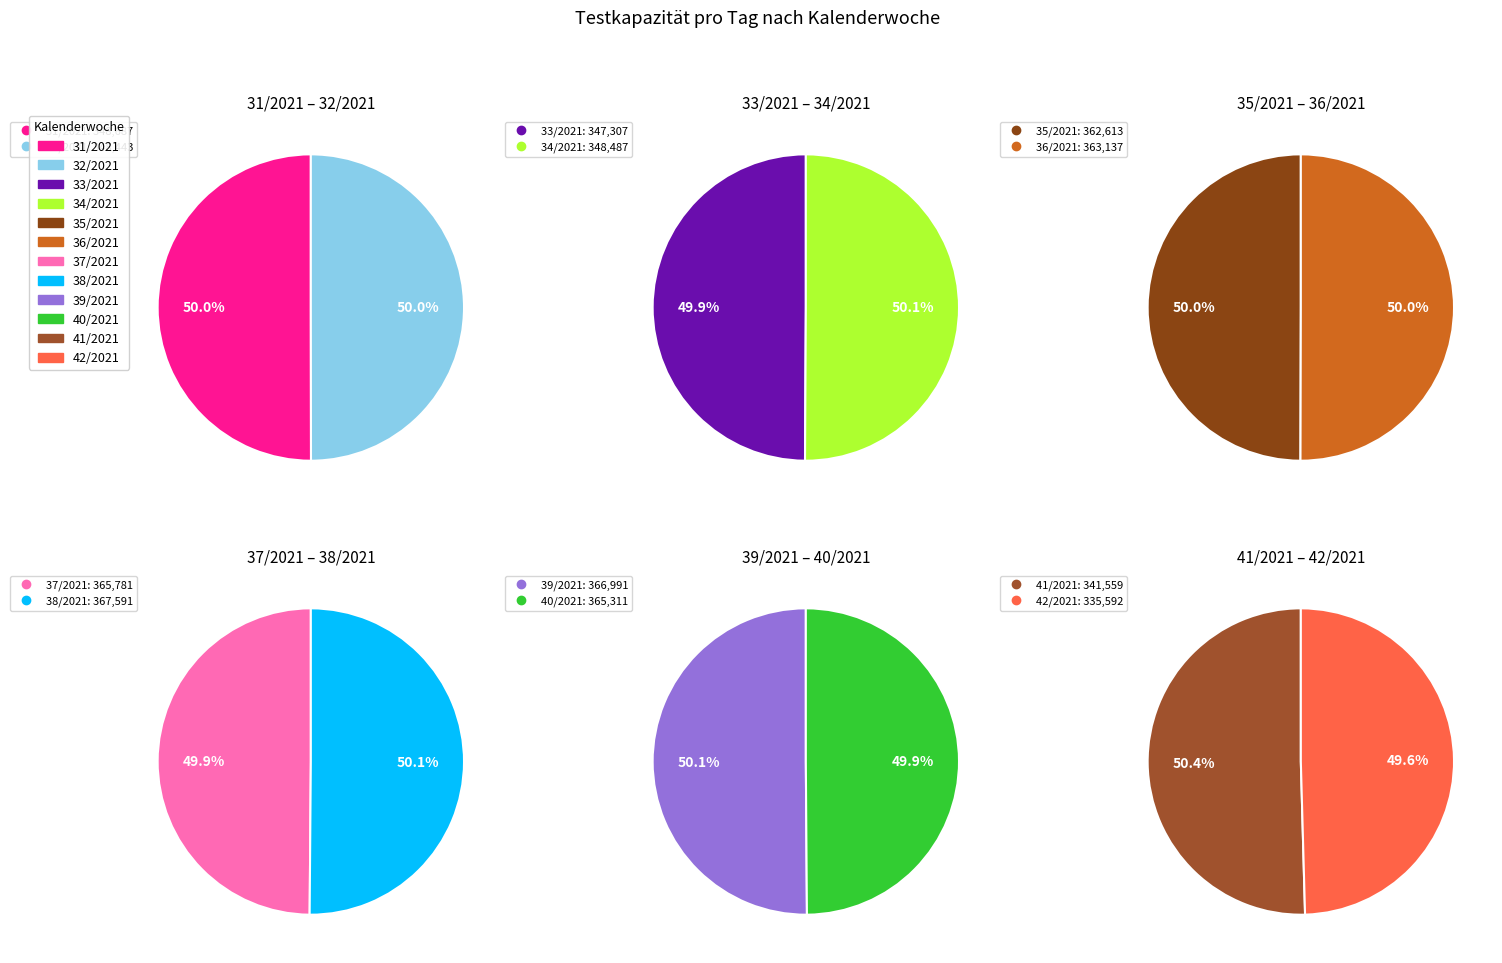

Count the number of slices in the pie.

12